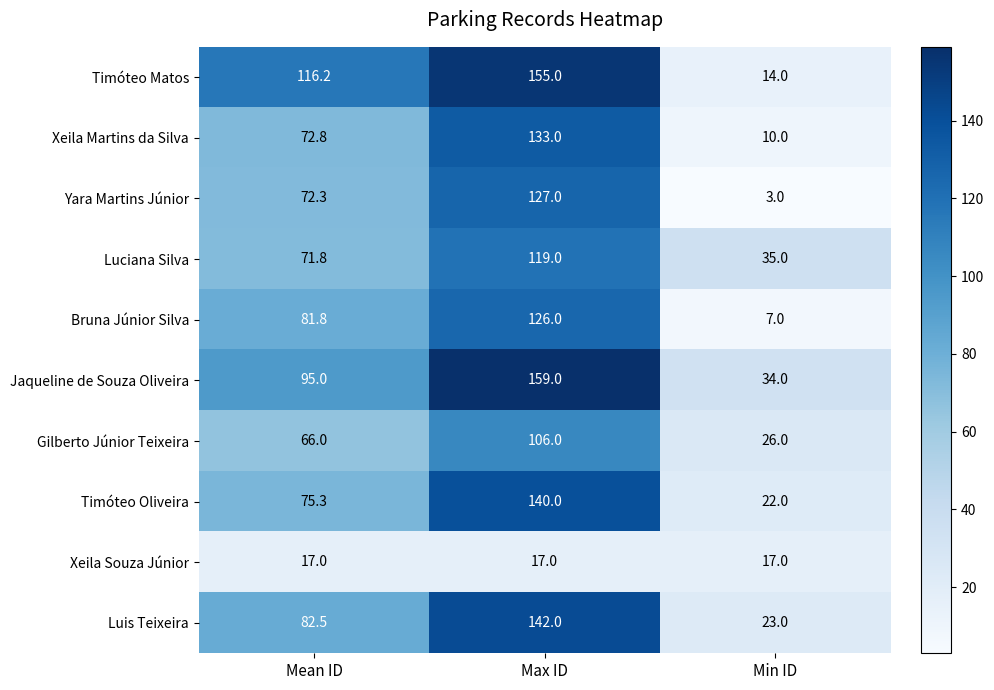

Reading left to right, transcribe all the data shown in this chart.

Timóteo Matos: 116.2	155.0	14.0
Xeila Martins da Silva: 72.8	133.0	10.0
Yara Martins Júnior: 72.3	127.0	3.0
Luciana Silva: 71.8	119.0	35.0
Bruna Júnior Silva: 81.8	126.0	7.0
Jaqueline de Souza Oliveira: 95.0	159.0	34.0
Gilberto Júnior Teixeira: 66.0	106.0	26.0
Timóteo Oliveira: 75.3	140.0	22.0
Xeila Souza Júnior: 17.0	17.0	17.0
Luis Teixeira: 82.5	142.0	23.0